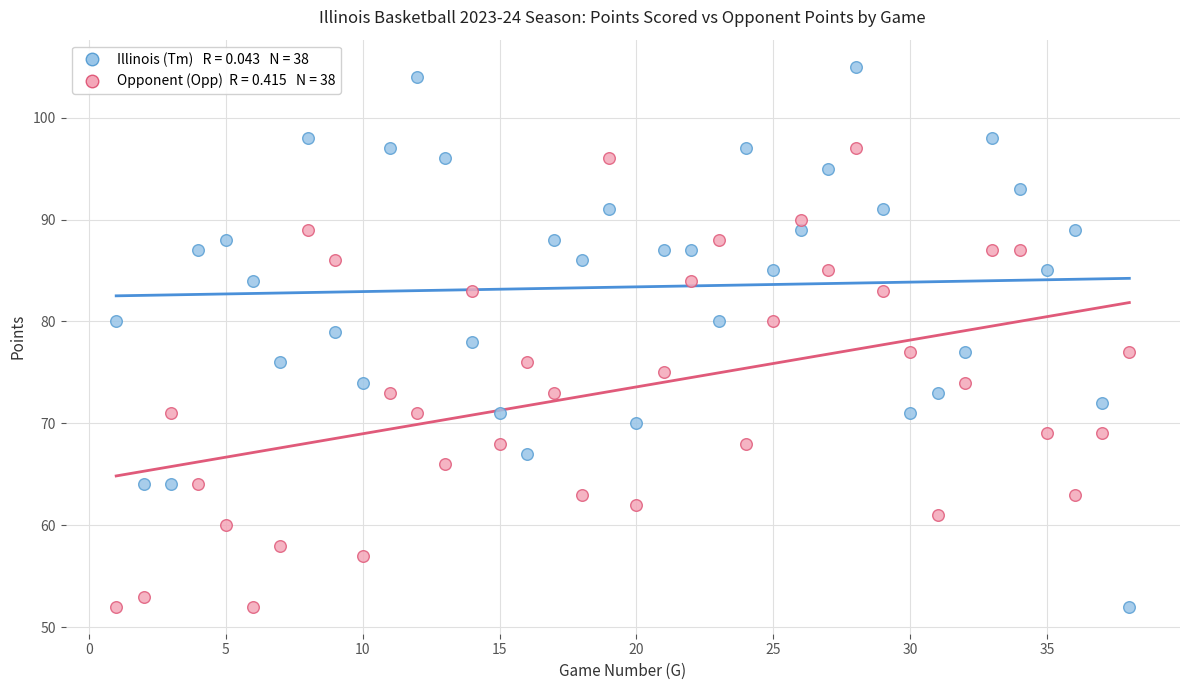

Across all data points, what is the range of Y values (max minus min)?

53